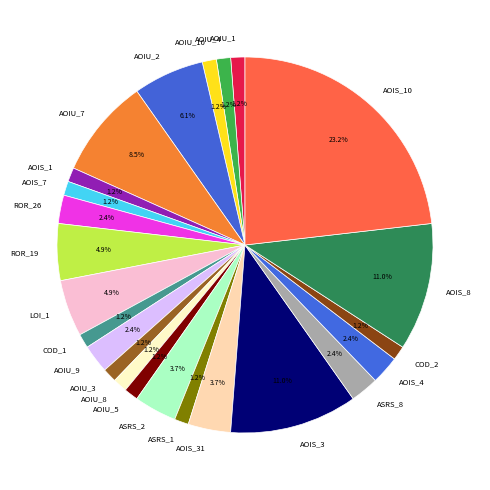

Which has a higher value, AOIS_31 or AOIS_1?

AOIS_31